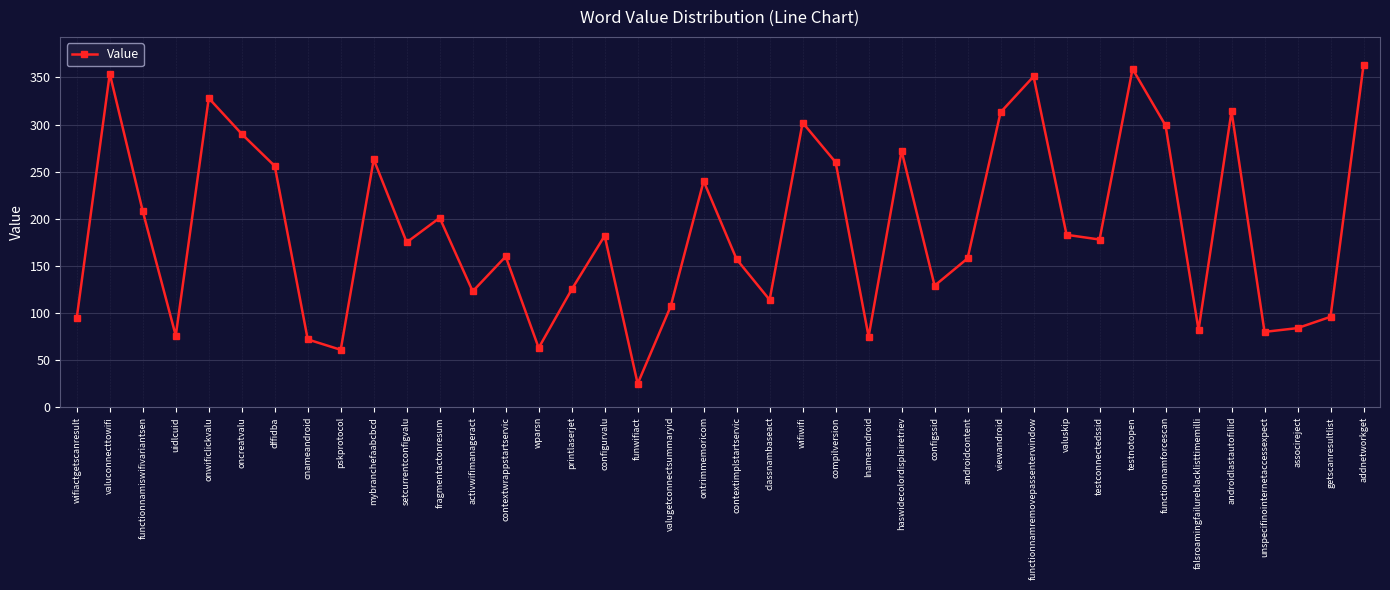

Is this an area chart (filled region under the line)?

No